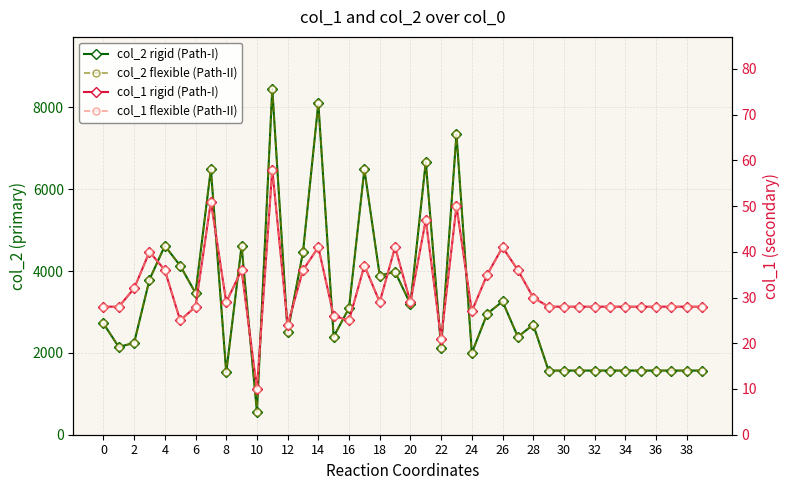

At 39, list the series in order from largest to smallest.

col_2 rigid (Path-I), col_2 flexible (Path-II), col_1 rigid (Path-I), col_1 flexible (Path-II)